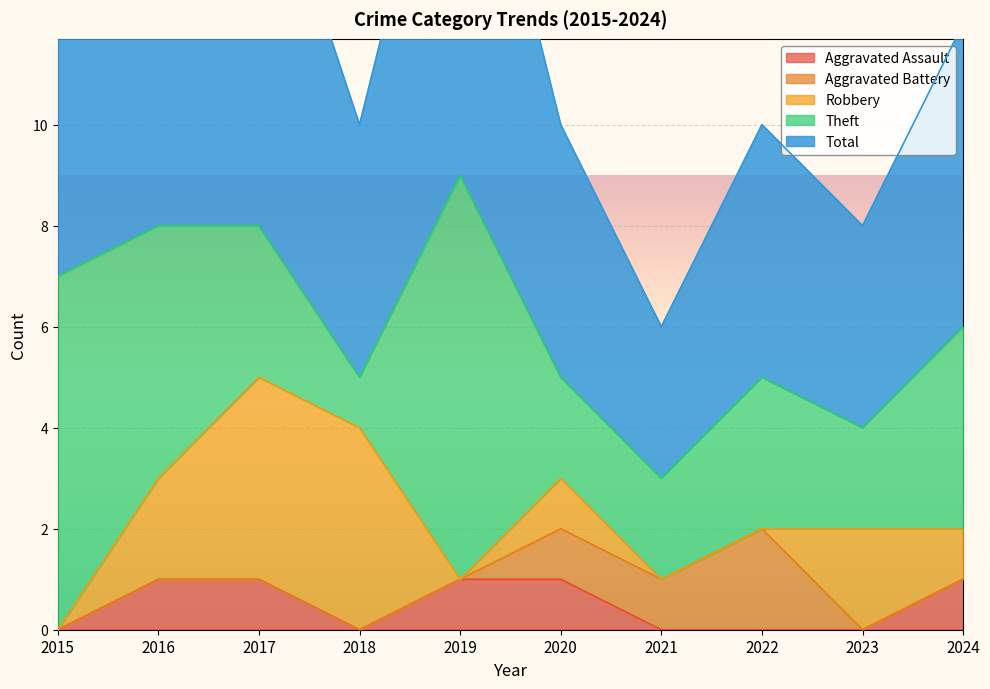

At which category is the sum across all series the highest?

2019